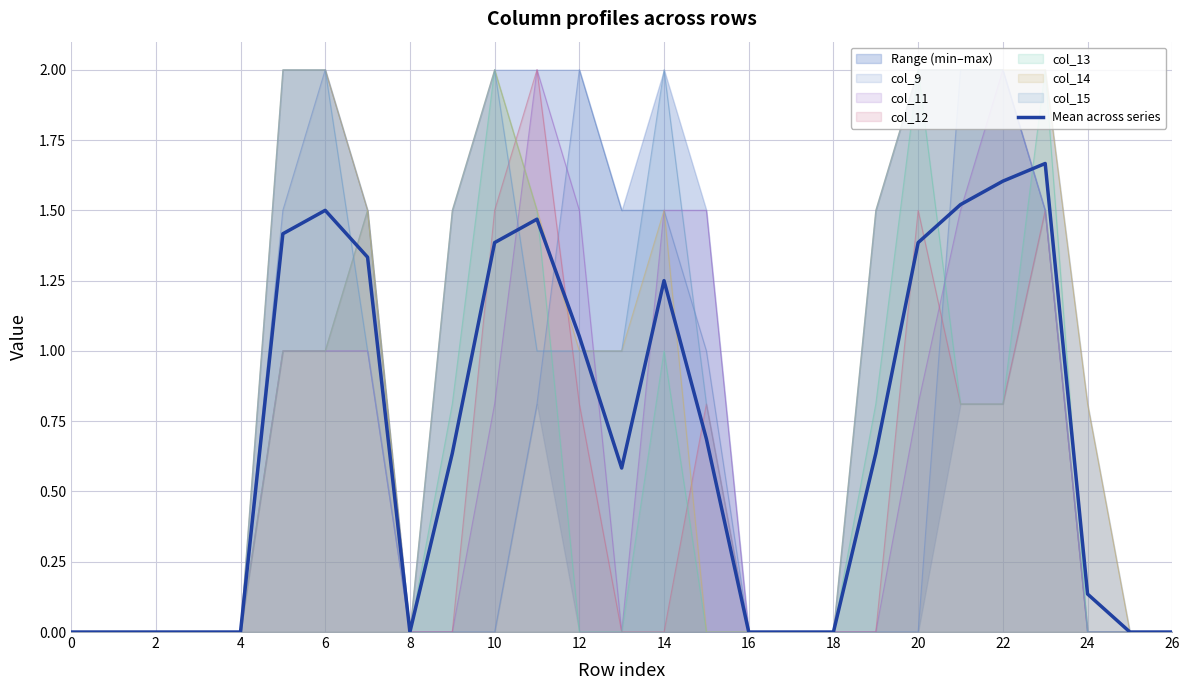

How many interior local peaks (higher than both neighbors) does the data have?

4